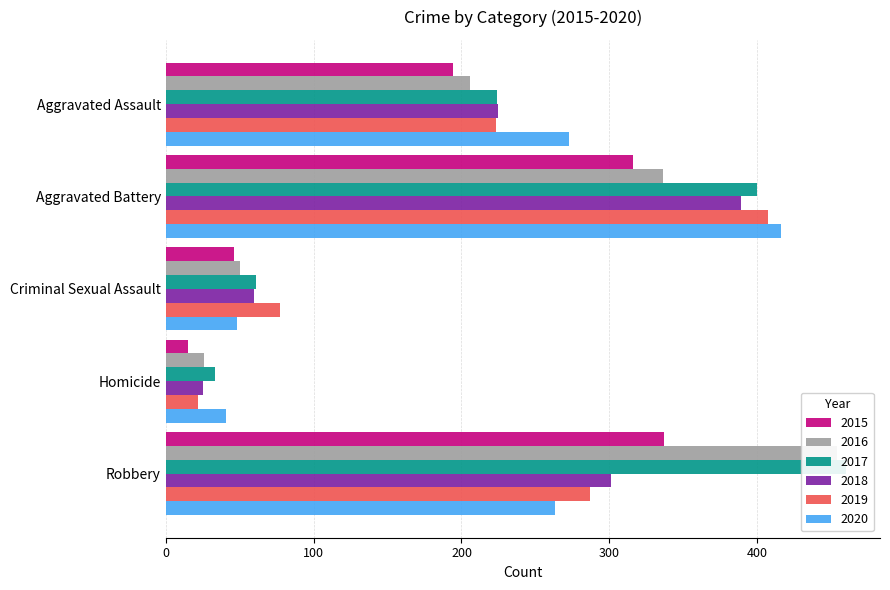

The 2015 series shows 440 at Robbery. True or false?

False